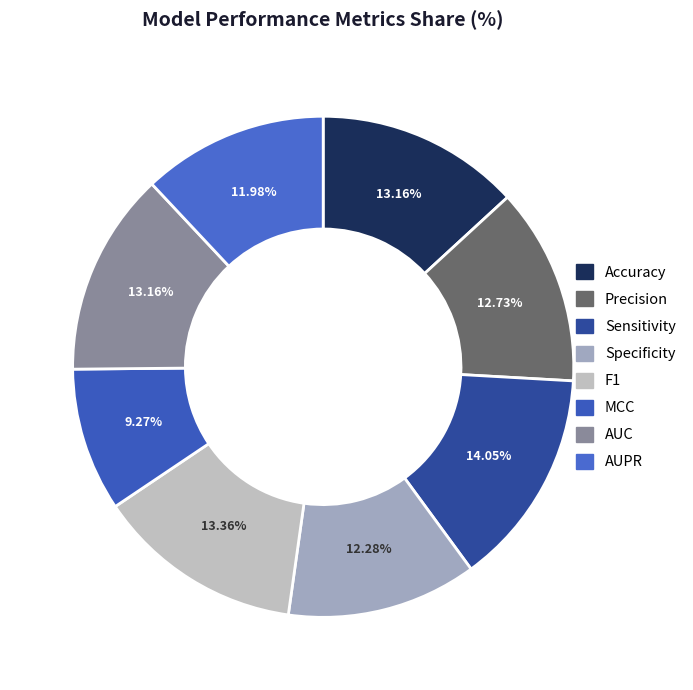

How many slices are in this pie chart?

8